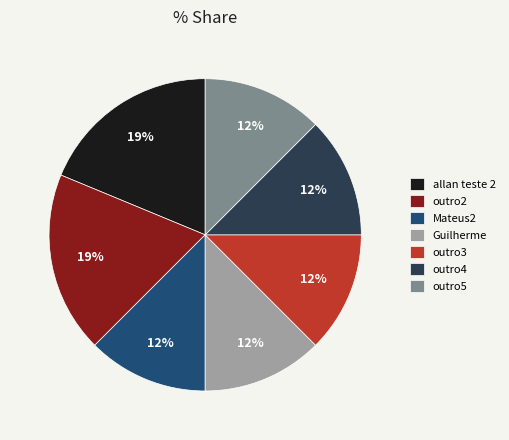

To the nearest percent, what percentage of the pie is allan teste 2?

19%